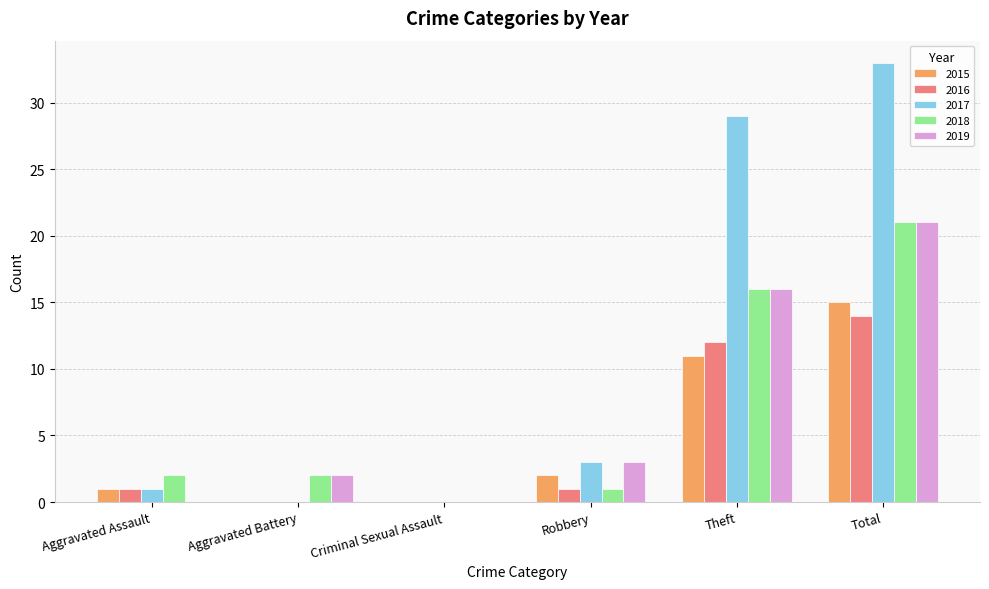

Does the chart contain stacked bars?

No